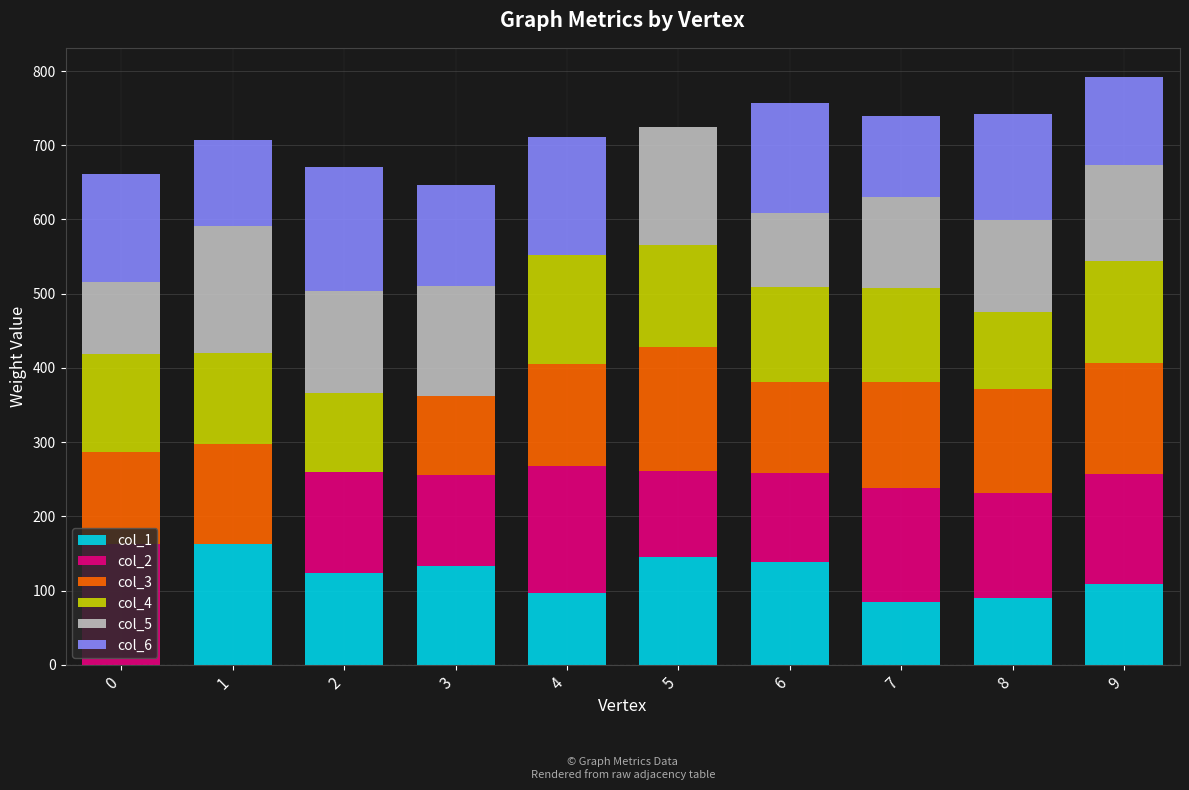

What is the total value across all series at 4?

711.3